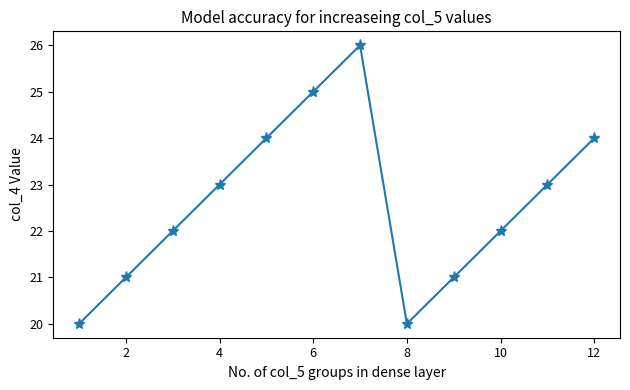

How many interior local valleys (lower than both neighbors) does the data have?

1